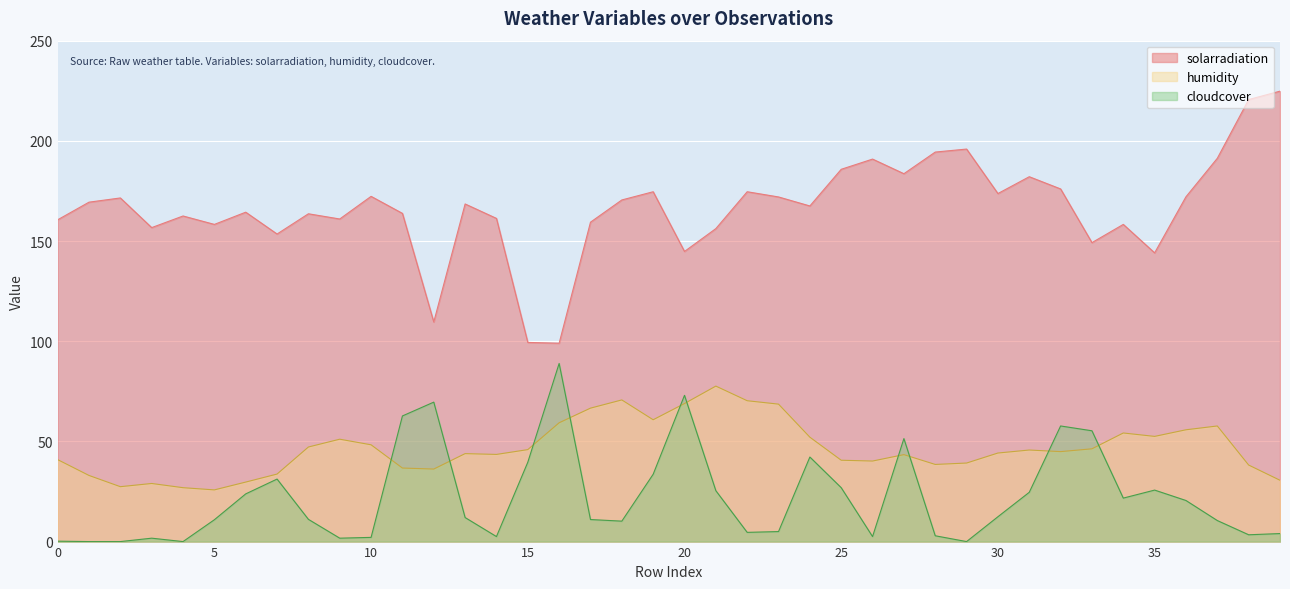

What is the average value of the humidity series?

46.7